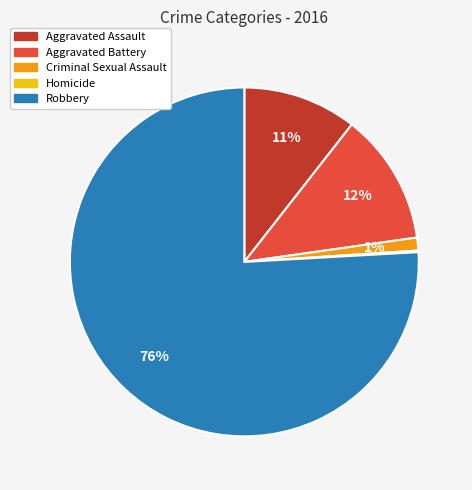

Which category has the biggest portion of the pie?

Robbery